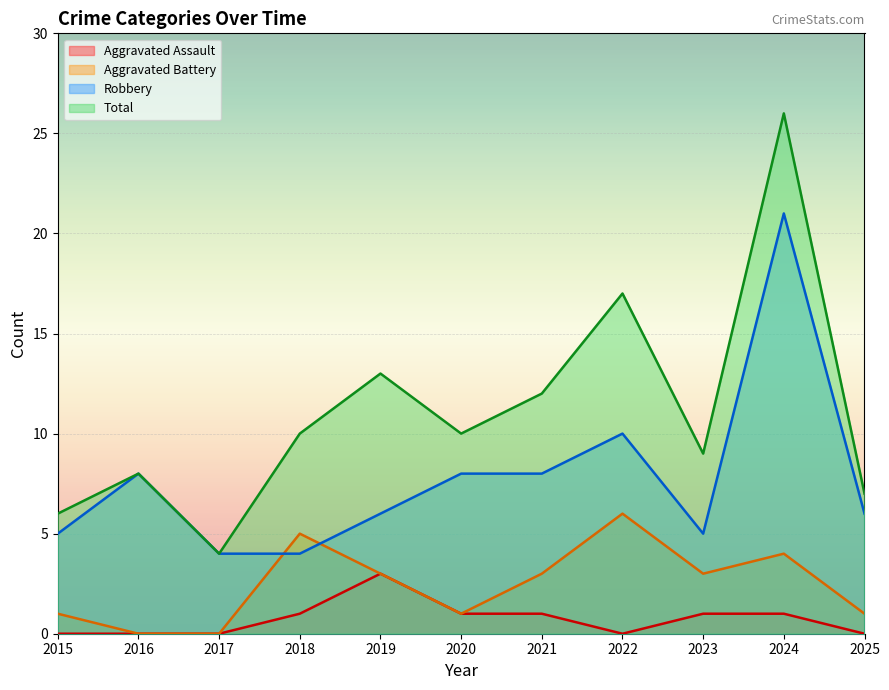

What value does the Aggravated Assault series have at 2024?

1